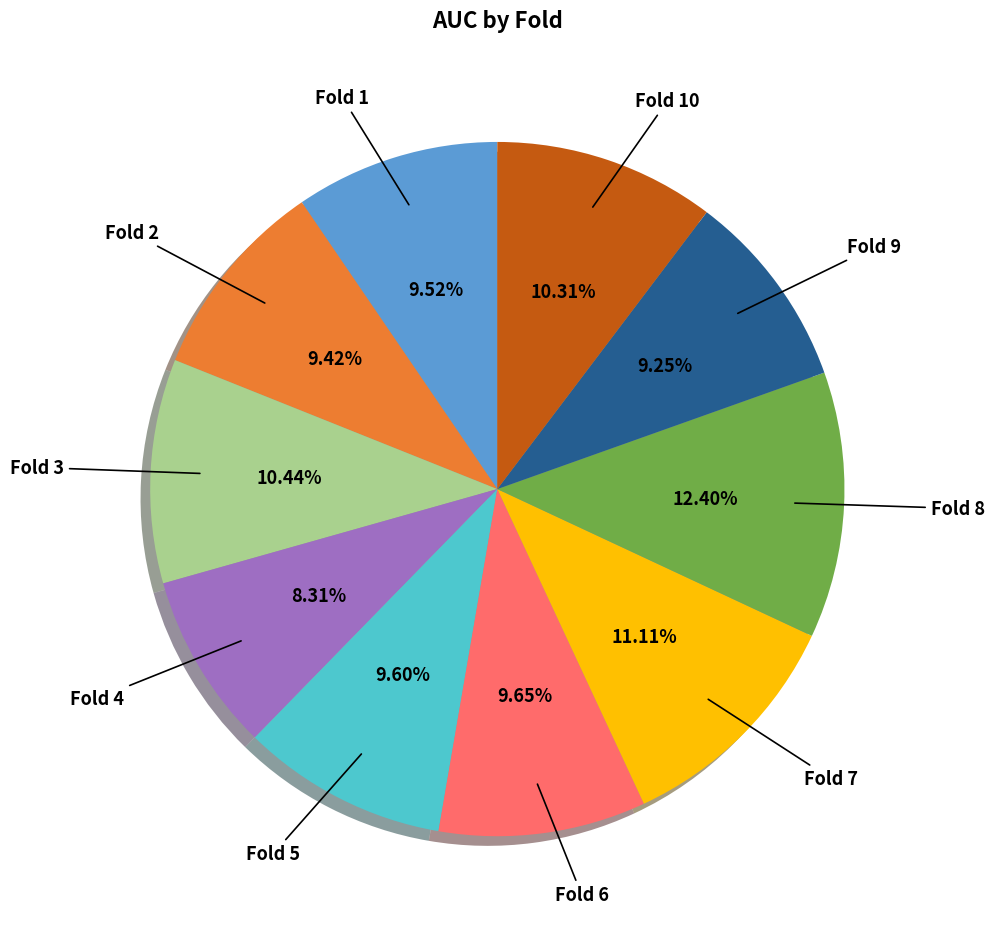

Does any single category account for the majority?

No